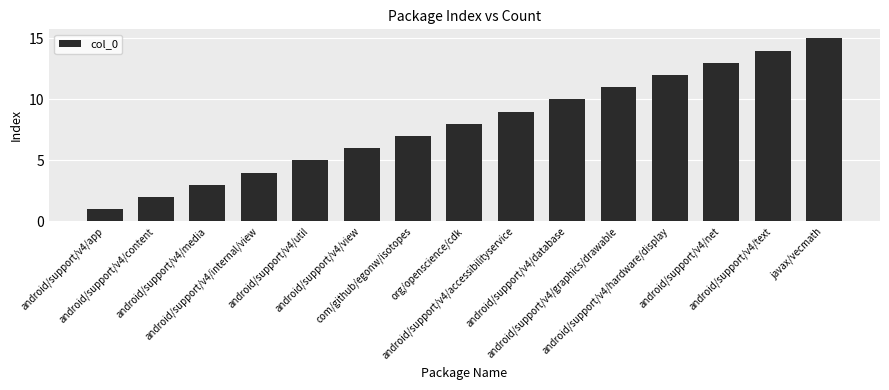

Where is the data nearest to the value 8?

org/openscience/cdk